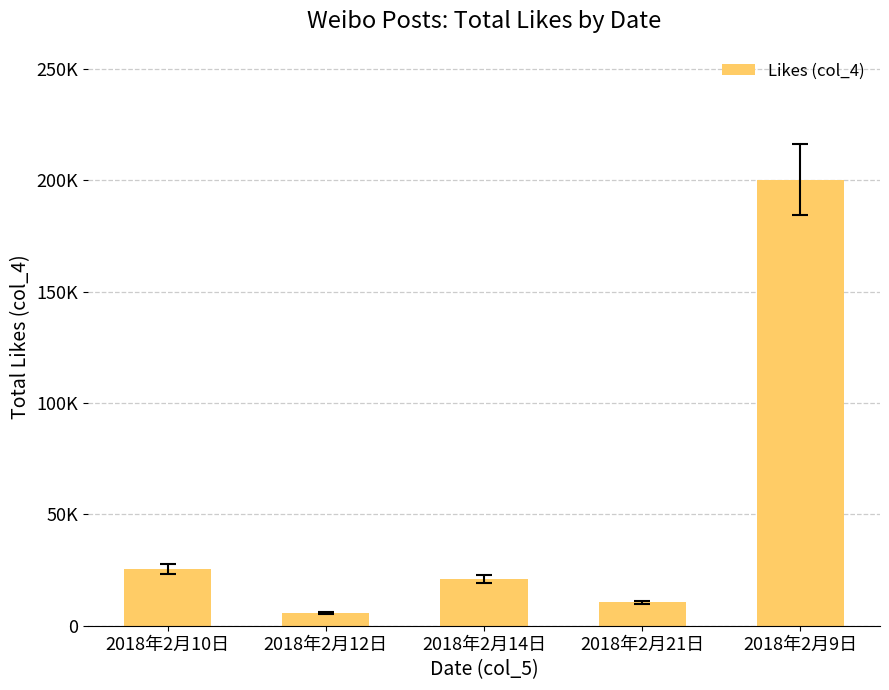

The value at 2018年2月9日 is 70461. True or false?

False